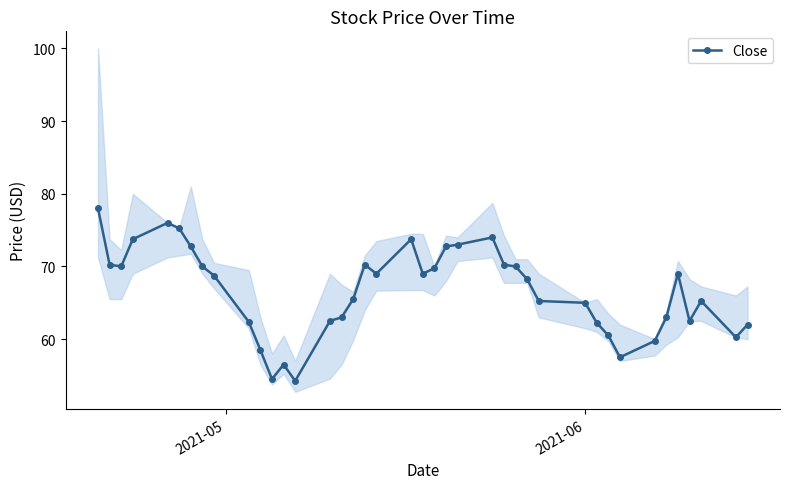

How many interior local peaks (higher than both neighbors) does the data have?

7